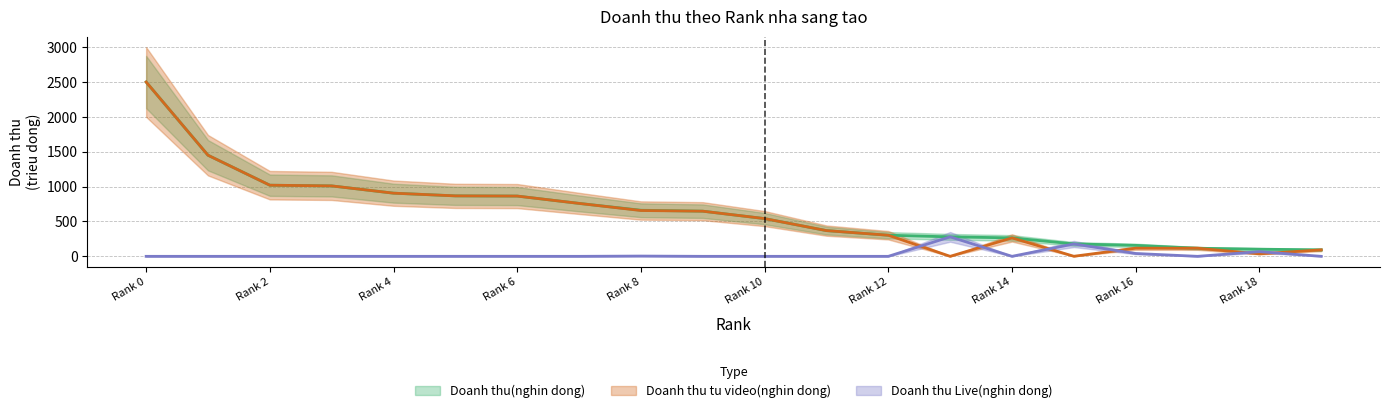

Reading left to right, transcribe all the data shown in this chart.

Doanh thu(nghin dong): 2500.0	1450.0	1020.0	1010.0	905.9	867.0	864.2	759.1	661.0	647.5	541.2	368.9	302.5	279.4	264.4	178.0	157.4	116.0	102.5	92.7
Doanh thu tu video(nghin dong): 2500.0	1450.0	1020.0	1010.0	905.9	867.0	864.2	759.1	657.1	647.5	541.2	368.9	302.5	0.0	264.4	0.8	116.7	116.0	35.5	92.7
Doanh thu Live(nghin dong): 0.0	0.0	0.0	0.0	0.0	0.0	0.0	0.0	3.9	0.0	0.0	0.0	0.0	279.4	0.0	177.2	40.7	0.0	67.0	0.0